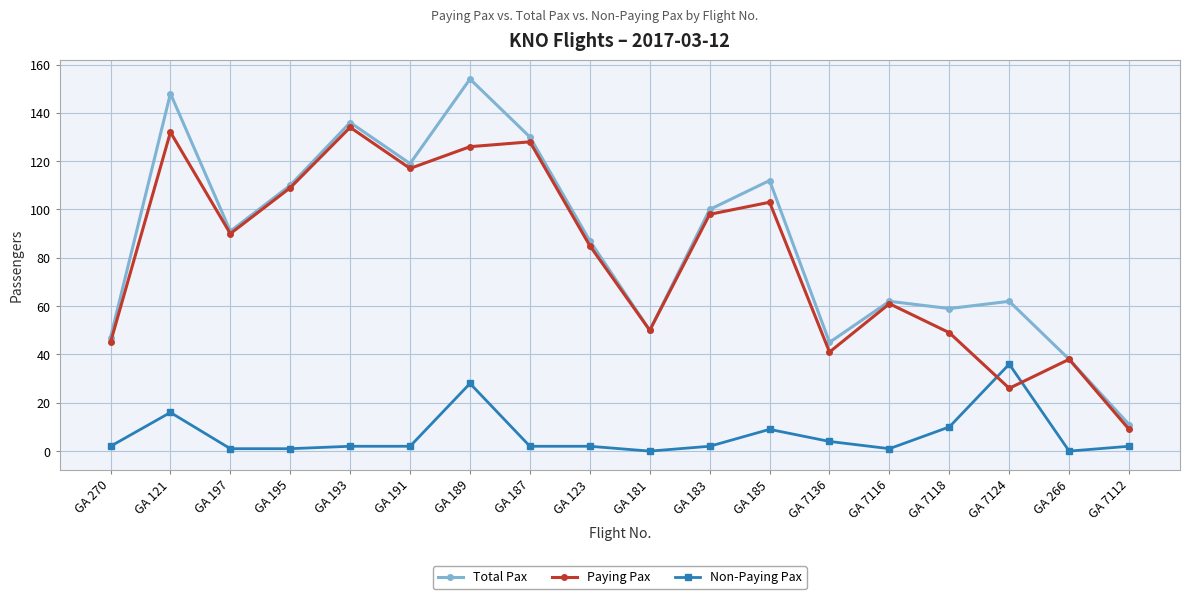

True or false: Non-Paying Pax and Total Pax intersect in this chart.

False